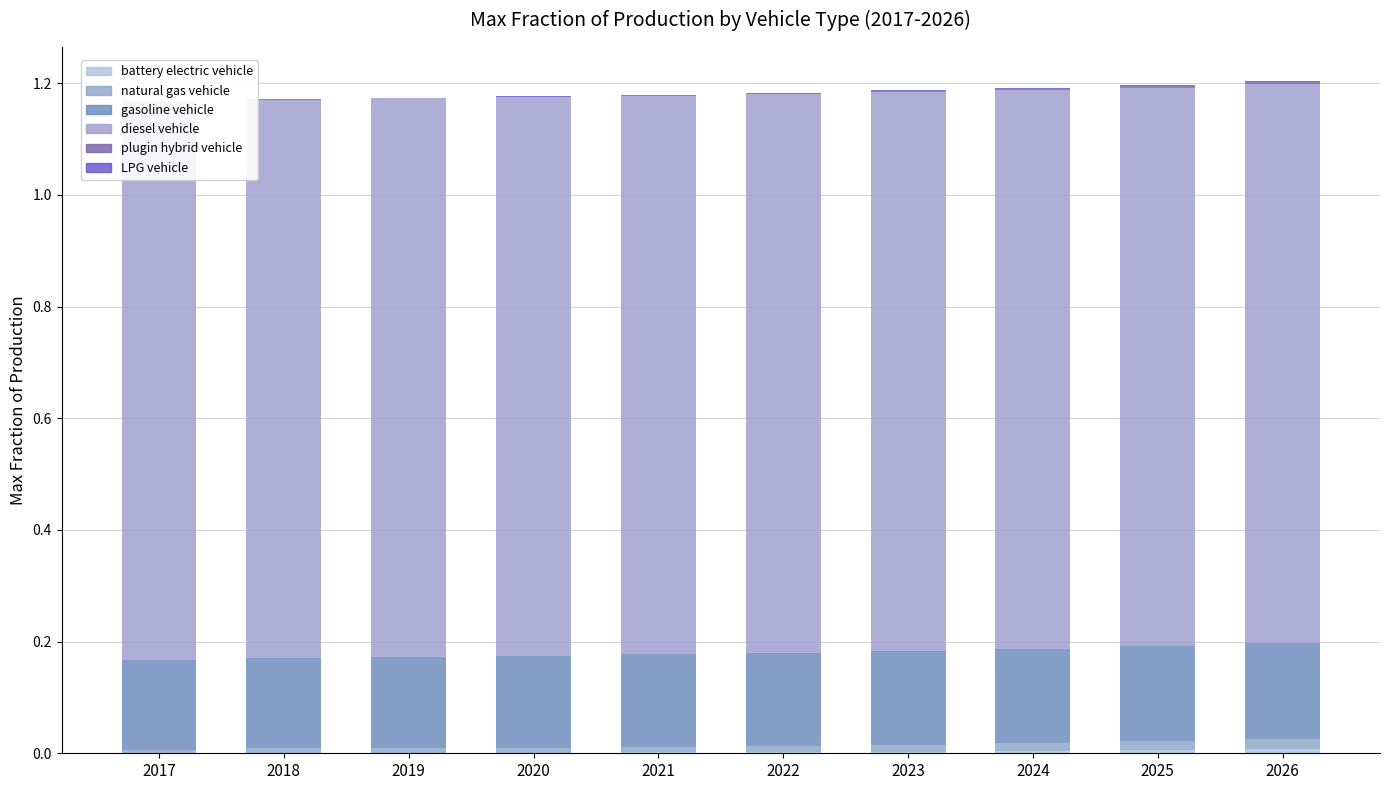

At which category is the sum across all series the highest?

2026